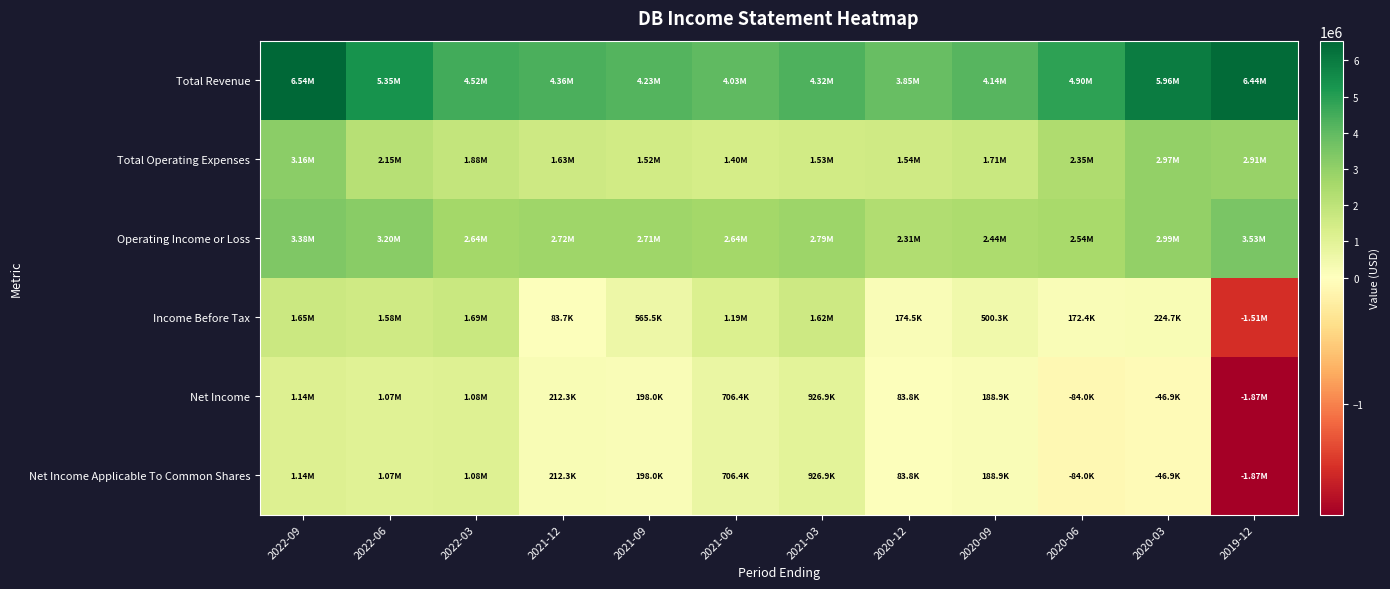

What is the greatest value displayed?

6544300